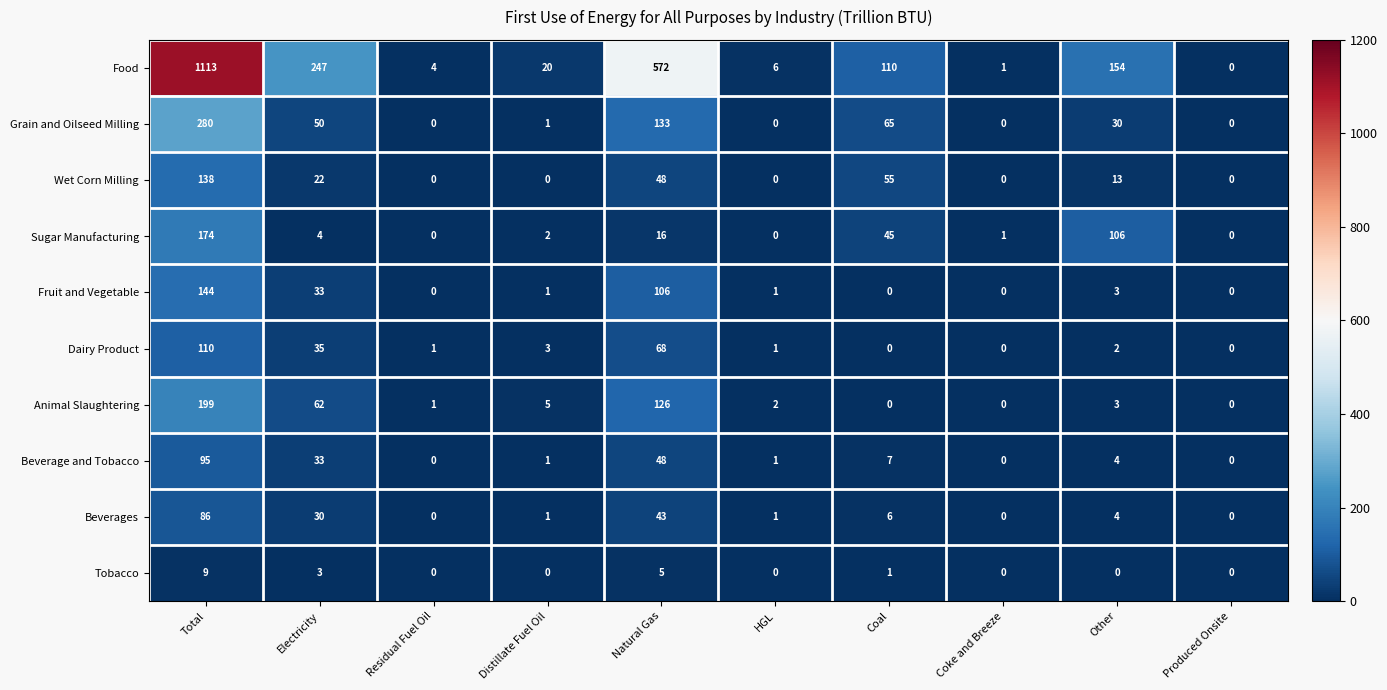

Where is Wet Corn Milling nearest to the value 69?

Coal